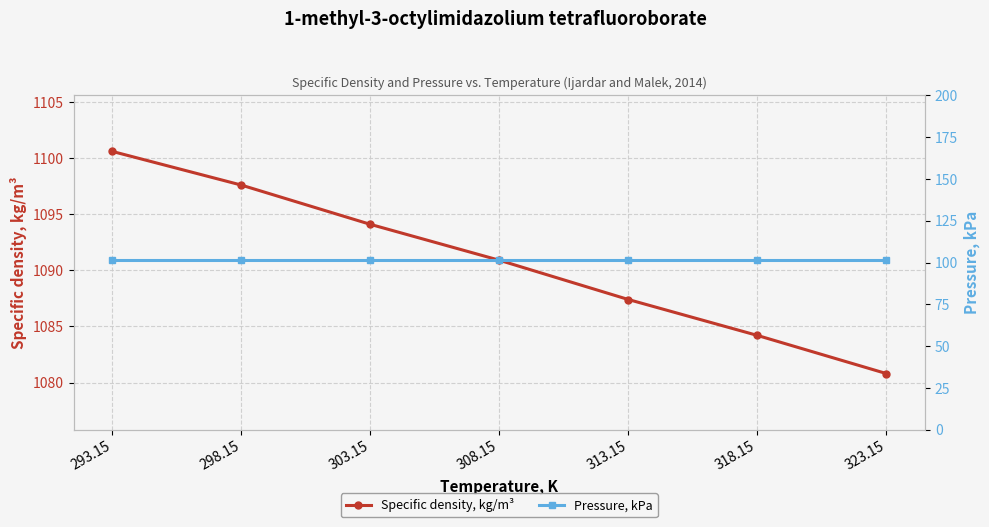

Which series has the largest range (max minus min)?

Specific density, kg/m³